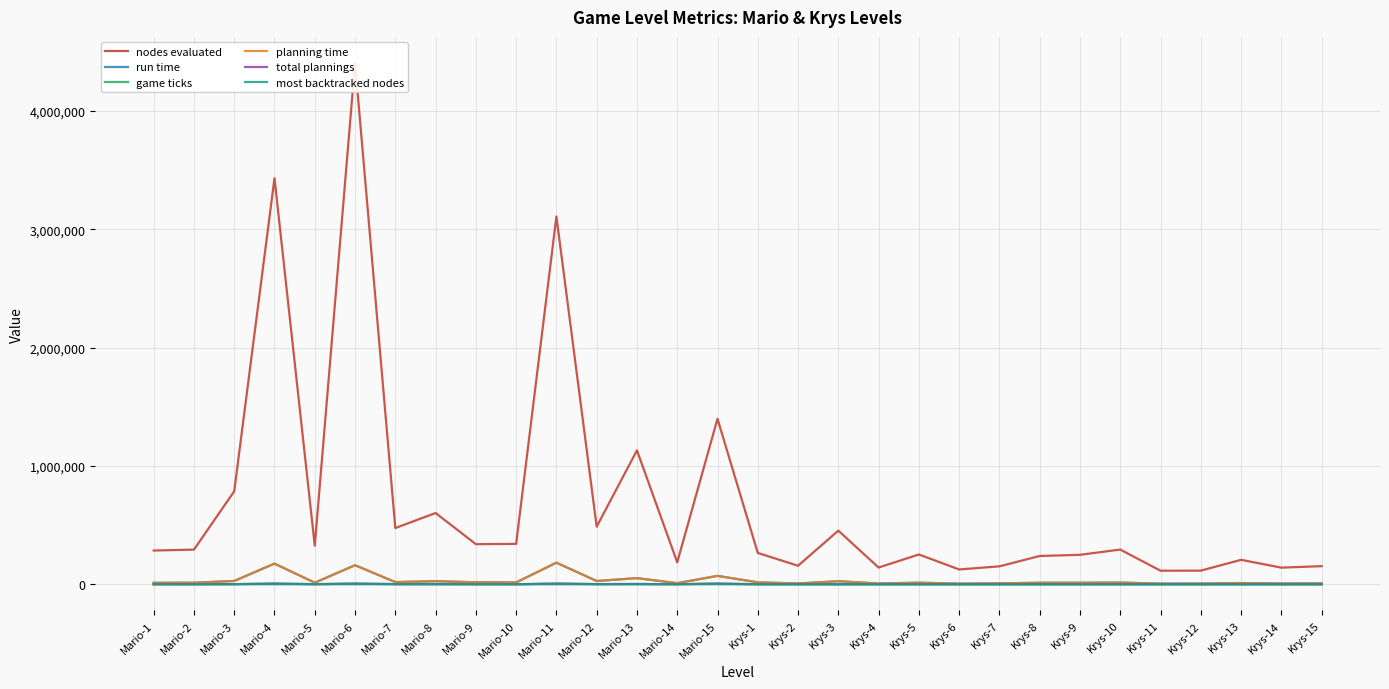

What is the total value across all series at Mario-4?

3797003